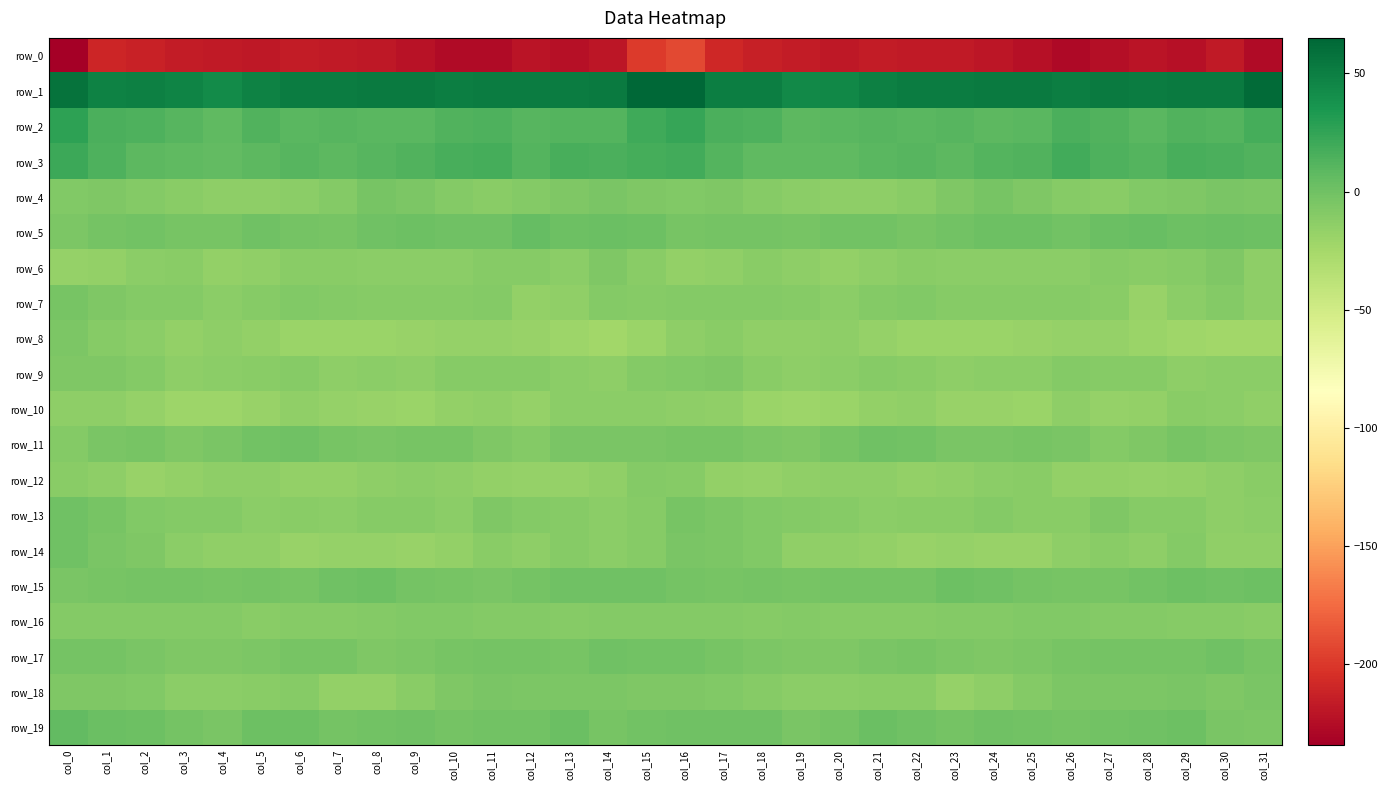

Reading right to left, list all the values displayed in this chart.

row_0: col_31=-226.7	col_30=-217.6	col_29=-222.6	col_28=-221.0	col_27=-224.4	col_26=-228.3	col_25=-223.1	col_24=-219.6	col_23=-217.4	col_22=-216.9	col_21=-216.6	col_20=-217.8	col_19=-216.4	col_18=-213.5	col_17=-209.1	col_16=-191.2	col_15=-198.5	col_14=-219.6	col_13=-222.5	col_12=-221.2	col_11=-227.0	col_10=-226.2	col_9=-222.0	col_8=-218.2	col_7=-217.5	col_6=-216.2	col_5=-217.8	col_4=-217.4	col_3=-215.8	col_2=-212.5	col_1=-210.6	col_0=-234.1
row_1: col_31=61.8	col_30=52.8	col_29=52.5	col_28=51.3	col_27=52.8	col_26=49.9	col_25=52.8	col_24=53.1	col_23=51.1	col_22=51.4	col_21=49.8	col_20=44.0	col_19=43.9	col_18=50.0	col_17=49.8	col_16=64.8	col_15=65.0	col_14=52.4	col_13=51.9	col_12=51.9	col_11=51.9	col_10=50.6	col_9=53.3	col_8=52.3	col_7=51.0	col_6=51.3	col_5=48.0	col_4=42.2	col_3=46.5	col_2=49.8	col_1=48.5	col_0=57.4
row_2: col_31=17.5	col_30=11.4	col_29=13.4	col_28=9.9	col_27=13.0	col_26=15.0	col_25=10.0	col_24=8.9	col_23=10.7	col_22=9.3	col_21=11.0	col_20=10.0	col_19=8.2	col_18=14.1	col_17=15.5	col_16=23.5	col_15=19.9	col_14=12.1	col_13=12.1	col_12=10.4	col_11=14.5	col_10=13.2	col_9=8.9	col_8=9.6	col_7=10.6	col_6=9.2	col_5=12.4	col_4=7.4	col_3=10.7	col_2=14.3	col_1=15.9	col_0=26.5
row_3: col_31=13.4	col_30=14.8	col_29=16.9	col_28=12.2	col_27=14.7	col_26=18.8	col_25=13.2	col_24=11.6	col_23=8.1	col_22=10.3	col_21=9.9	col_20=6.7	col_19=6.8	col_18=7.5	col_17=12.2	col_16=18.5	col_15=18.0	col_14=15.9	col_13=16.1	col_12=11.6	col_11=17.2	col_10=16.6	col_9=12.5	col_8=10.5	col_7=8.1	col_6=11.1	col_5=8.8	col_4=6.1	col_3=7.2	col_2=8.2	col_1=14.1	col_0=21.6
row_4: col_31=-5.6	col_30=-5.0	col_29=-6.4	col_28=-8.5	col_27=-11.3	col_26=-10.2	col_25=-7.0	col_24=-3.2	col_23=-6.8	col_22=-11.7	col_21=-13.8	col_20=-14.2	col_19=-12.7	col_18=-9.9	col_17=-7.0	col_16=-8.6	col_15=-6.9	col_14=-5.0	col_13=-6.7	col_12=-9.7	col_11=-11.7	col_10=-9.2	col_9=-5.7	col_8=-3.2	col_7=-9.4	col_6=-12.2	col_5=-14.4	col_4=-13.9	col_3=-11.8	col_2=-8.7	col_1=-6.8	col_0=-7.5
row_5: col_31=1.1	col_30=2.5	col_29=1.2	col_28=4.0	col_27=2.3	col_26=-0.8	col_25=1.3	col_24=1.2	col_23=-1.4	col_22=-3.2	col_21=-0.5	col_20=-1.6	col_19=-3.7	col_18=-2.1	col_17=-2.0	col_16=-2.9	col_15=0.9	col_14=2.3	col_13=1.7	col_12=4.6	col_11=0.0	col_10=0.3	col_9=1.2	col_8=0.7	col_7=-3.3	col_6=-1.8	col_5=-0.4	col_4=-2.8	col_3=-3.4	col_2=-1.3	col_1=-2.7	col_0=-5.3
row_6: col_31=-14.3	col_30=-7.4	col_29=-10.5	col_28=-11.1	col_27=-9.9	col_26=-12.6	col_25=-13.1	col_24=-12.9	col_23=-12.2	col_22=-11.1	col_21=-13.7	col_20=-15.7	col_19=-13.8	col_18=-12.1	col_17=-15.5	col_16=-16.7	col_15=-11.7	col_14=-7.4	col_13=-12.3	col_12=-10.0	col_11=-10.7	col_10=-12.8	col_9=-12.9	col_8=-12.9	col_7=-11.6	col_6=-12.0	col_5=-14.7	col_4=-15.9	col_3=-11.9	col_2=-13.3	col_1=-15.7	col_0=-17.8
row_7: col_31=-13.4	col_30=-8.8	col_29=-12.2	col_28=-18.1	col_27=-11.8	col_26=-9.8	col_25=-10.1	col_24=-10.3	col_23=-9.8	col_22=-7.6	col_21=-8.8	col_20=-12.2	col_19=-10.6	col_18=-8.6	col_17=-9.6	col_16=-9.1	col_15=-10.4	col_14=-8.7	col_13=-15.4	col_12=-16.7	col_11=-9.6	col_10=-10.3	col_9=-10.0	col_8=-10.0	col_7=-9.3	col_6=-7.5	col_5=-10.3	col_4=-12.6	col_3=-8.8	col_2=-9.5	col_1=-6.7	col_0=-2.8
row_8: col_31=-22.8	col_30=-23.6	col_29=-22.3	col_28=-20.0	col_27=-17.6	col_26=-17.2	col_25=-18.2	col_24=-20.2	col_23=-20.0	col_22=-20.0	col_21=-17.4	col_20=-14.1	col_19=-15.4	col_18=-14.6	col_17=-11.8	col_16=-14.3	col_15=-19.3	col_14=-23.3	col_13=-21.0	col_12=-19.1	col_11=-17.3	col_10=-17.3	col_9=-19.1	col_8=-19.9	col_7=-20.3	col_6=-19.4	col_5=-15.7	col_4=-14.4	col_3=-15.8	col_2=-12.9	col_1=-9.9	col_0=-5.8
row_9: col_31=-12.4	col_30=-12.8	col_29=-13.9	col_28=-10.6	col_27=-10.8	col_26=-9.6	col_25=-12.9	col_24=-12.9	col_23=-14.1	col_22=-11.3	col_21=-10.9	col_20=-12.2	col_19=-13.5	col_18=-11.7	col_17=-7.3	col_16=-8.2	col_15=-9.1	col_14=-13.7	col_13=-12.3	col_12=-10.6	col_11=-10.2	col_10=-10.7	col_9=-13.7	col_8=-13.1	col_7=-13.5	col_6=-10.4	col_5=-11.5	col_4=-12.7	col_3=-13.4	col_2=-9.7	col_1=-6.4	col_0=-6.9
row_10: col_31=-14.5	col_30=-13.1	col_29=-11.8	col_28=-16.1	col_27=-16.9	col_26=-14.2	col_25=-19.7	col_24=-18.6	col_23=-18.7	col_22=-15.3	col_21=-16.7	col_20=-20.0	col_19=-21.5	col_18=-19.4	col_17=-14.5	col_16=-13.4	col_15=-12.4	col_14=-12.5	col_13=-12.9	col_12=-17.4	col_11=-15.3	col_10=-16.4	col_9=-20.0	col_8=-18.7	col_7=-17.4	col_6=-15.0	col_5=-18.1	col_4=-20.6	col_3=-21.4	col_2=-17.3	col_1=-13.5	col_0=-13.8
row_11: col_31=-6.8	col_30=-6.1	col_29=-3.8	col_28=-7.4	col_27=-8.8	col_26=-4.5	col_25=-3.0	col_24=-4.0	col_23=-4.5	col_22=-0.9	col_21=0.0	col_20=-3.3	col_19=-7.0	col_18=-5.3	col_17=-3.3	col_16=-3.7	col_15=-4.5	col_14=-4.8	col_13=-4.6	col_12=-9.0	col_11=-7.4	col_10=-3.4	col_9=-3.4	col_8=-4.9	col_7=-3.3	col_6=0.3	col_5=-1.4	col_4=-4.6	col_3=-7.1	col_2=-3.9	col_1=-4.3	col_0=-8.7
row_12: col_31=-11.2	col_30=-14.1	col_29=-16.8	col_28=-17.0	col_27=-16.6	col_26=-16.0	col_25=-11.8	col_24=-13.1	col_23=-14.9	col_22=-16.5	col_21=-14.2	col_20=-13.6	col_19=-15.4	col_18=-17.8	col_17=-15.6	col_16=-10.0	col_15=-9.6	col_14=-15.0	col_13=-17.0	col_12=-16.9	col_11=-16.5	col_10=-14.1	col_9=-12.3	col_8=-13.5	col_7=-16.0	col_6=-15.7	col_5=-14.0	col_4=-14.2	col_3=-15.9	col_2=-18.2	col_1=-13.5	col_0=-11.8
row_13: col_31=-12.5	col_30=-14.1	col_29=-10.9	col_28=-10.1	col_27=-6.7	col_26=-11.0	col_25=-11.6	col_24=-9.5	col_23=-11.8	col_22=-11.4	col_21=-12.6	col_20=-10.8	col_19=-8.9	col_18=-8.4	col_17=-5.4	col_16=-3.4	col_15=-9.9	col_14=-12.7	col_13=-10.4	col_12=-8.9	col_11=-7.1	col_10=-12.4	col_9=-10.2	col_8=-10.0	col_7=-12.2	col_6=-11.5	col_5=-12.9	col_4=-9.6	col_3=-8.7	col_2=-7.8	col_1=-3.5	col_0=0.4
row_14: col_31=-15.2	col_30=-14.6	col_29=-9.6	col_28=-13.6	col_27=-11.9	col_26=-13.9	col_25=-18.2	col_24=-18.7	col_23=-17.0	col_22=-18.8	col_21=-16.5	col_20=-14.6	col_19=-14.8	col_18=-8.3	col_17=-5.3	col_16=-5.0	col_15=-10.8	col_14=-12.2	col_13=-10.7	col_12=-13.6	col_11=-11.5	col_10=-16.2	col_9=-19.0	col_8=-17.1	col_7=-17.8	col_6=-18.9	col_5=-15.0	col_4=-15.0	col_3=-12.9	col_2=-6.3	col_1=-4.5	col_0=0.1
row_15: col_31=0.8	col_30=-0.4	col_29=1.1	col_28=-1.1	col_27=-3.6	col_26=-3.7	col_25=-2.3	col_24=-0.4	col_23=1.9	col_22=-2.3	col_21=-2.5	col_20=-2.2	col_19=-3.7	col_18=-2.2	col_17=-3.1	col_16=-2.4	col_15=0.6	col_14=0.2	col_13=0.7	col_12=-2.0	col_11=-4.1	col_10=-3.7	col_9=-1.9	col_8=1.5	col_7=0.3	col_6=-3.2	col_5=-1.7	col_4=-3.4	col_3=-2.6	col_2=-2.5	col_1=-2.8	col_0=-4.3
row_16: col_31=-11.7	col_30=-10.3	col_29=-10.2	col_28=-9.6	col_27=-9.0	col_26=-8.2	col_25=-7.6	col_24=-9.2	col_23=-9.6	col_22=-9.9	col_21=-10.6	col_20=-9.9	col_19=-8.9	col_18=-9.8	col_17=-9.7	col_16=-8.9	col_15=-9.4	col_14=-9.4	col_13=-10.4	col_12=-9.0	col_11=-9.4	col_10=-8.0	col_9=-7.5	col_8=-9.7	col_7=-9.8	col_6=-9.9	col_5=-11.4	col_4=-8.9	col_3=-9.2	col_2=-9.7	col_1=-8.8	col_0=-9.2
row_17: col_31=-3.8	col_30=-0.2	col_29=-2.2	col_28=-2.4	col_27=-1.7	col_26=-3.2	col_25=-5.3	col_24=-7.0	col_23=-5.2	col_22=-2.9	col_21=-5.0	col_20=-6.4	col_19=-7.2	col_18=-6.0	col_17=-3.2	col_16=-1.3	col_15=-1.1	col_14=0.5	col_13=-3.2	col_12=-1.7	col_11=-2.6	col_10=-3.7	col_9=-6.2	col_8=-6.8	col_7=-3.9	col_6=-3.3	col_5=-6.1	col_4=-6.6	col_3=-7.0	col_2=-4.6	col_1=-2.6	col_0=-2.2
row_18: col_31=-4.8	col_30=-6.6	col_29=-4.8	col_28=-6.1	col_27=-5.5	col_26=-5.3	col_25=-9.5	col_24=-14.3	col_23=-16.9	col_22=-11.6	col_21=-11.0	col_20=-12.5	col_19=-13.1	col_18=-10.5	col_17=-7.5	col_16=-7.0	col_15=-6.8	col_14=-5.7	col_13=-5.3	col_12=-6.1	col_11=-4.9	col_10=-6.5	col_9=-11.7	col_8=-15.7	col_7=-15.6	col_6=-10.3	col_5=-11.7	col_4=-13.1	col_3=-12.6	col_2=-8.5	col_1=-6.5	col_0=-6.6
row_19: col_31=-6.2	col_30=-4.6	col_29=1.2	col_28=0.5	col_27=-1.1	col_26=-1.9	col_25=-0.8	col_24=0.3	col_23=-2.3	col_22=-0.4	col_21=2.2	col_20=-2.3	col_19=-4.3	col_18=0.7	col_17=0.7	col_16=-0.2	col_15=-1.3	col_14=-2.9	col_13=2.3	col_12=-0.7	col_11=-0.8	col_10=-1.9	col_9=-0.3	col_8=-0.5	col_7=-2.2	col_6=1.2	col_5=1.2	col_4=-4.3	col_3=-2.4	col_2=1.6	col_1=2.2	col_0=6.0